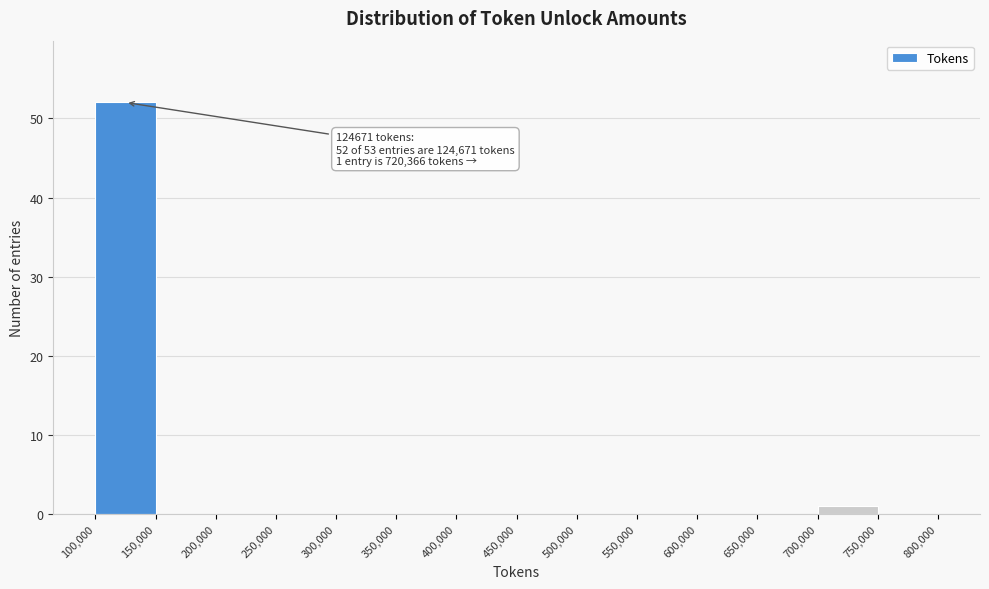

Over which range of the x-axis is the bar tallest?

100,000 to 150,000